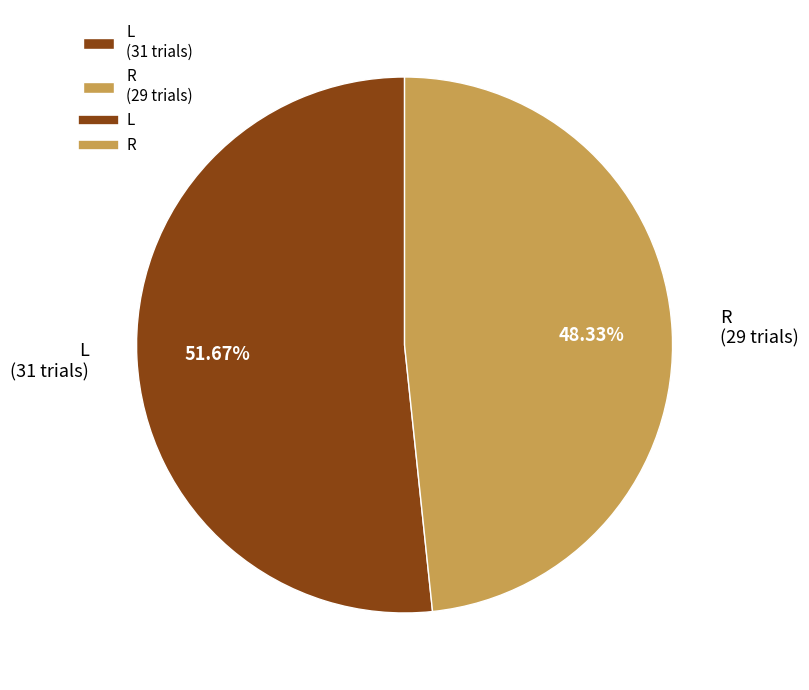

Rank the categories by value from highest to lowest.

L, R